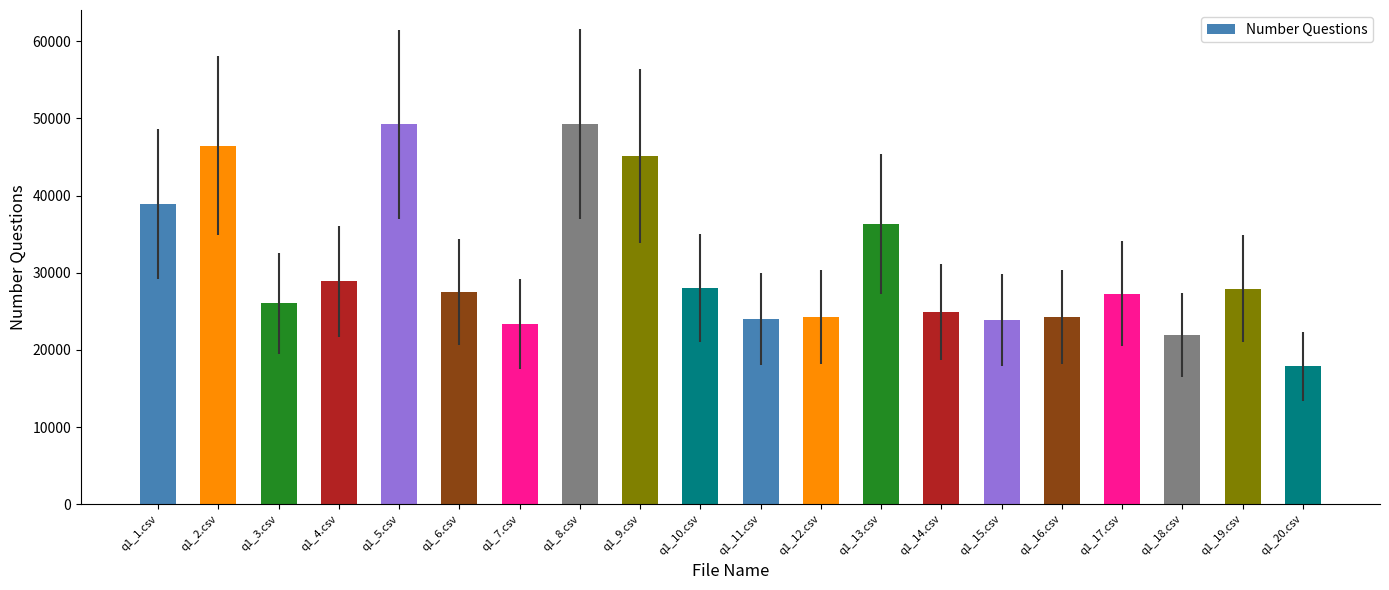

Which has a higher value, q1_2.csv or q1_9.csv?

q1_2.csv